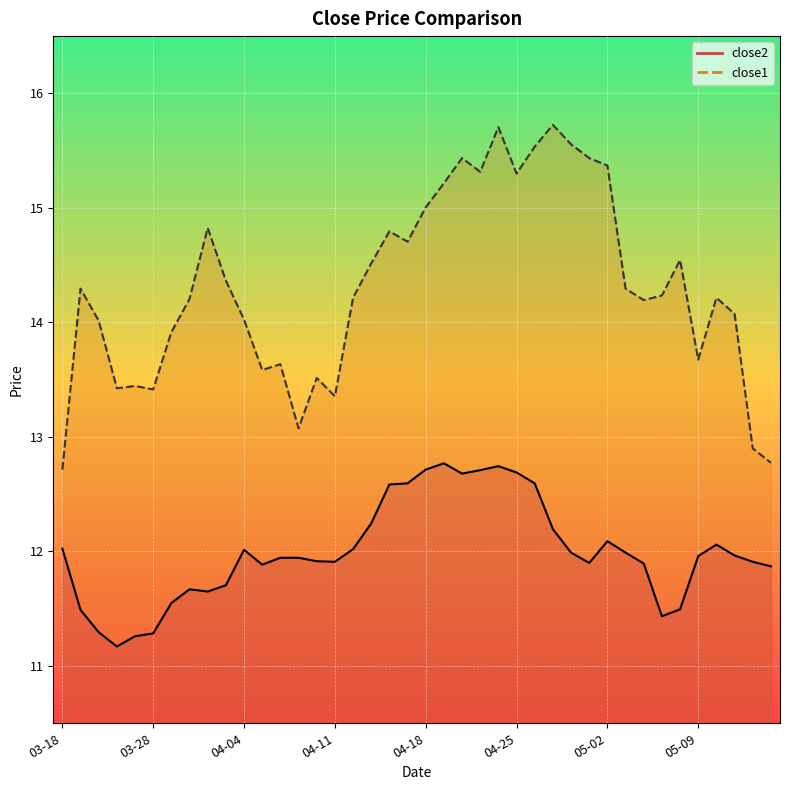

Rank the series by their average value, from lowest to highest.

close2, close1